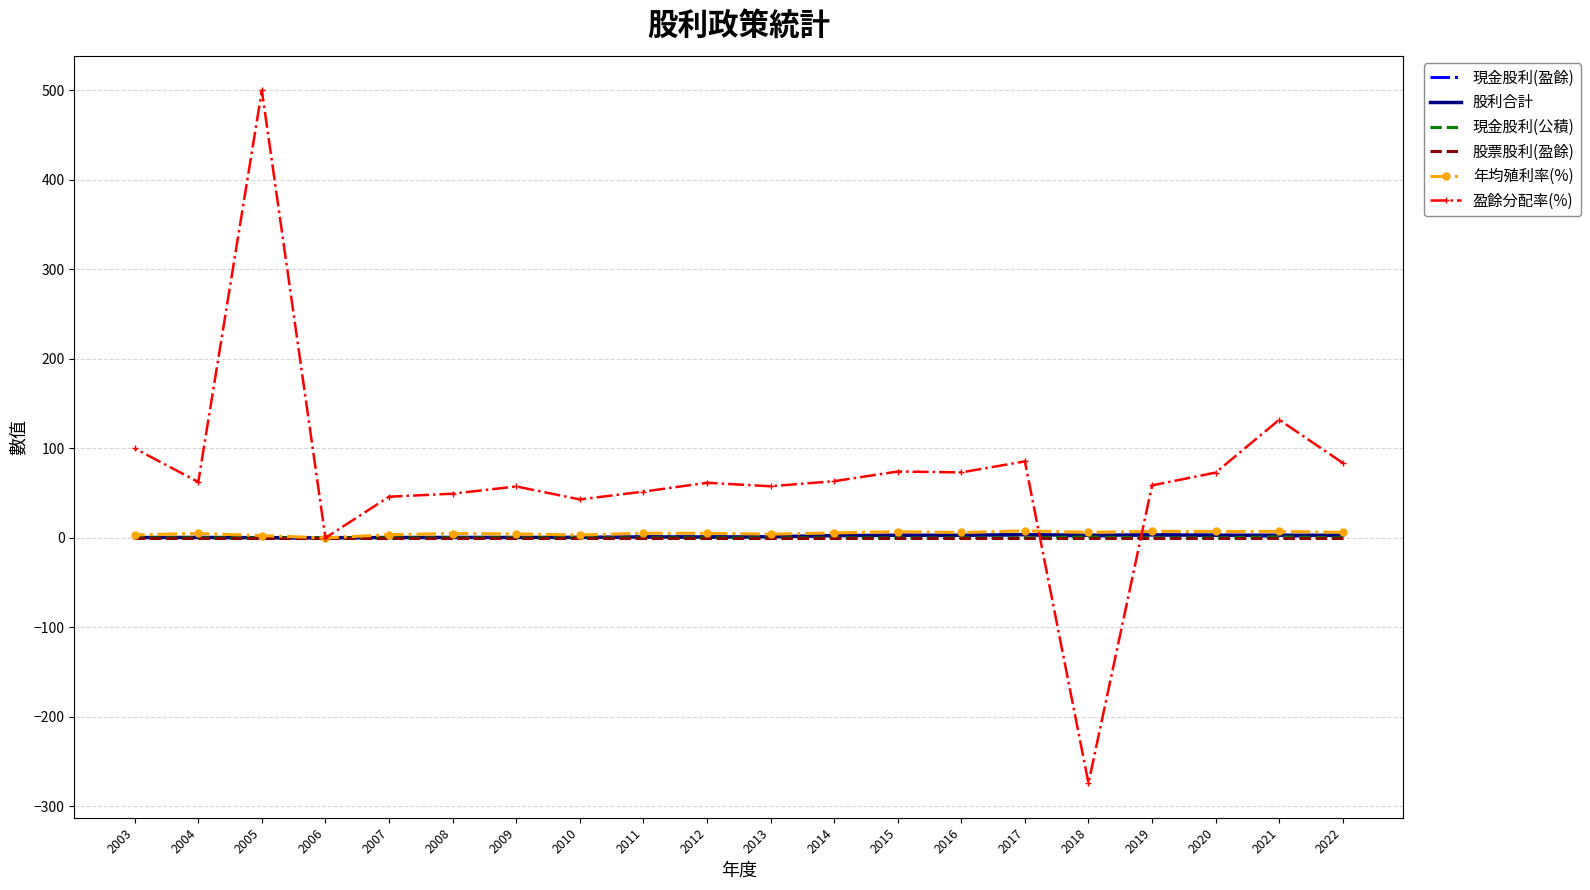

What is the difference between the maximum and minimum values in the 年均殖利率(%) series?

7.9